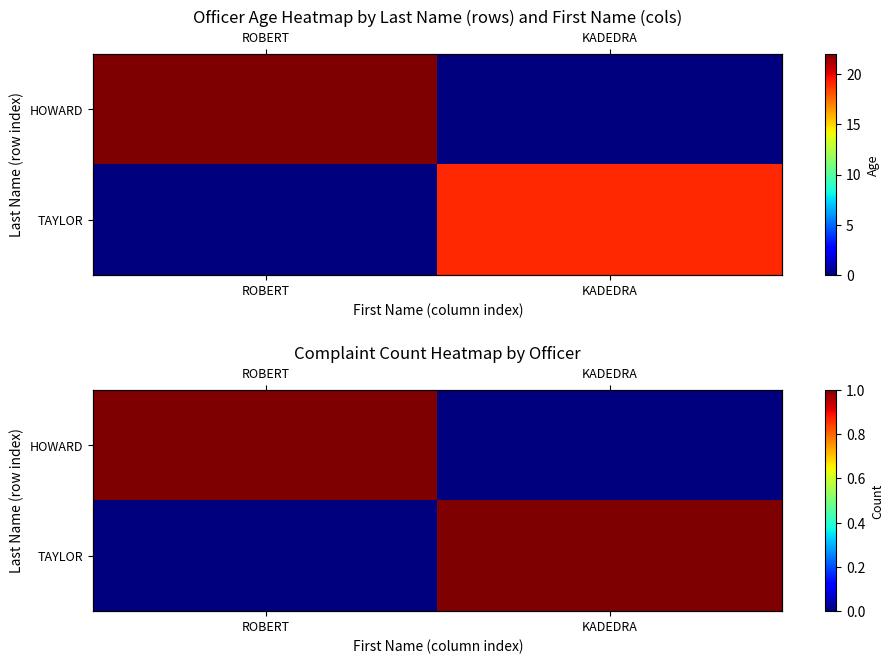

Rank the series by their maximum value, from highest to lowest.

HOWARD, TAYLOR